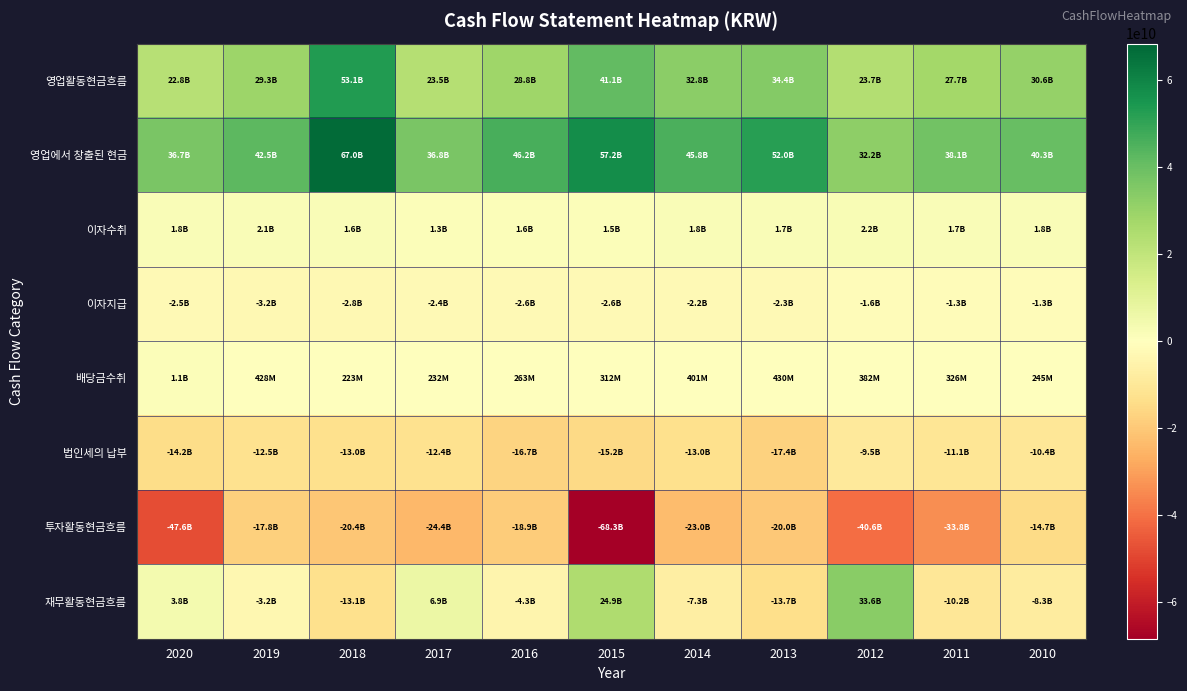

Reading right to left, extract all data points from this chart.

영업활동현금흐름: 2010=30602368985	2011=27745437980	2012=23738268990	2013=34394125260	2014=32750105077	2015=41138925452	2016=28799301056	2017=23464845774	2018=53096472397	2019=29285287574	2020=22828703294
영업에서 창출된 현금: 2010=40303574033	2011=38076492500	2012=32243378411	2013=51983097455	2014=45753770063	2015=57153864948	2016=46237733283	2017=36827993543	2018=67015687785	2019=42467365302	2020=36709642591
이자수취: 2010=1795236099	2011=1679727057	2012=2184444251	2013=1741193852	2014=1808264105	2015=1472697668	2016=1578081631	2017=1254985663	2018=1645368362	2019=2066450948	2020=1763873036
이자지급: 2010=-1340402518	2011=-1265499440	2012=-1579568314	2013=-2337213376	2014=-2233011888	2015=-2606692446	2016=-2596620805	2017=-2436159347	2018=-2771941156	2019=-3166588814	2020=-2532352895
배당금수취: 2010=244816894	2011=326259626	2012=381533034	2013=429889379	2014=401207902	2015=312252154	2016=262929523	2017=232120000	2018=222780400	2019=427909600	2020=1068041400
법인세의 납부: 2010=-10400855523	2011=-11071541763	2012=-9491518392	2013=-17422842050	2014=-12980125105	2015=-15193196872	2016=-16682822576	2017=-12414094085	2018=-13015422994	2019=-12509849462	2020=-14180500838
투자활동현금흐름: 2010=-14700559329	2011=-33844238541	2012=-40598678247	2013=-20015657421	2014=-23016014706	2015=-68335006776	2016=-18936545804	2017=-24394596499	2018=-20360071640	2019=-17789909147	2020=-47560222488
재무활동현금흐름: 2010=-8279049627	2011=-10198678420	2012=33550560995	2013=-13722598990	2014=-7274888509	2015=24923618564	2016=-4308574214	2017=6919185908	2018=-13084553750	2019=-3205470302	2020=3837833899